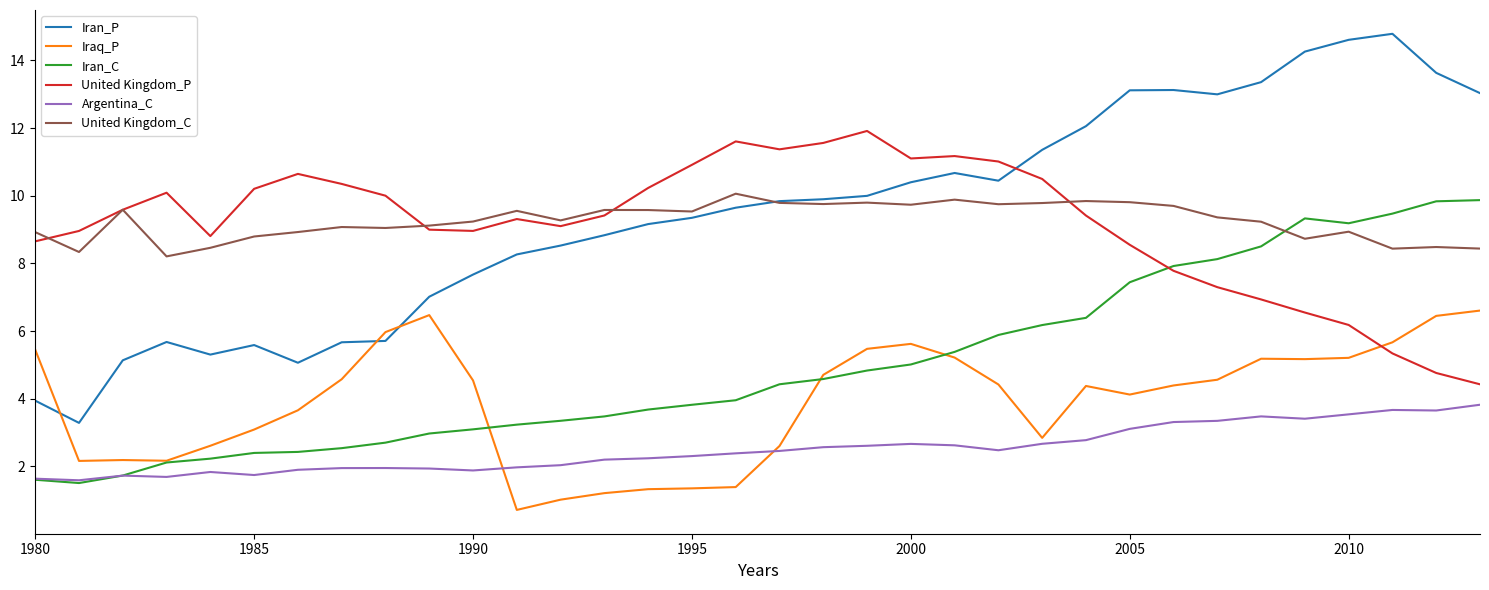

True or false: Iraq_P and United Kingdom_P intersect in this chart.

True